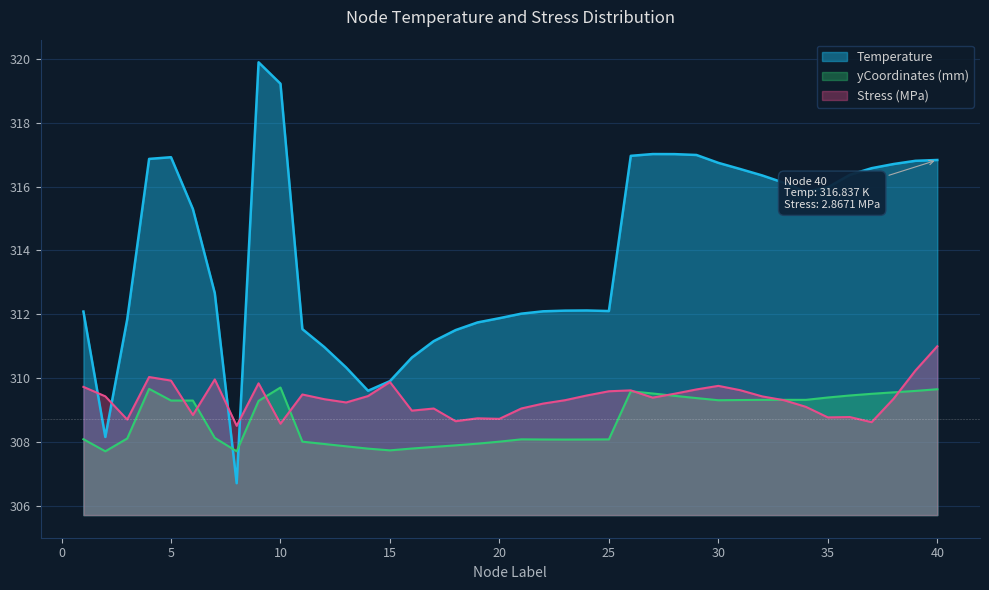

Reading left to right, what are all the values shown in this chart?

Temperature: 312.1	308.2	311.8	316.9	316.9	315.3	312.7	306.7	319.9	319.2	311.5	311.0	310.3	309.6	309.9	310.6	311.2	311.5	311.7	311.9	312.0	312.1	312.1	312.1	312.1	317.0	317.0	317.0	317.0	316.7	316.6	316.4	316.1	315.8	316.0	316.4	316.6	316.7	316.8	316.8
Stress: 309.7	309.4	308.7	310.0	309.9	308.8	310.0	308.5	309.8	308.6	309.5	309.3	309.2	309.4	309.9	309.0	309.0	308.6	308.7	308.7	309.0	309.2	309.3	309.5	309.6	309.6	309.4	309.5	309.6	309.8	309.6	309.4	309.3	309.1	308.8	308.8	308.6	309.3	310.2	311.0
yCoordinates_scaled: 308.1	307.7	308.1	309.7	309.3	309.3	308.1	307.7	309.3	309.7	308.0	307.9	307.9	307.8	307.7	307.8	307.8	307.9	307.9	308.0	308.1	308.1	308.1	308.1	308.1	309.6	309.5	309.4	309.4	309.3	309.3	309.3	309.3	309.3	309.4	309.5	309.5	309.6	309.6	309.6